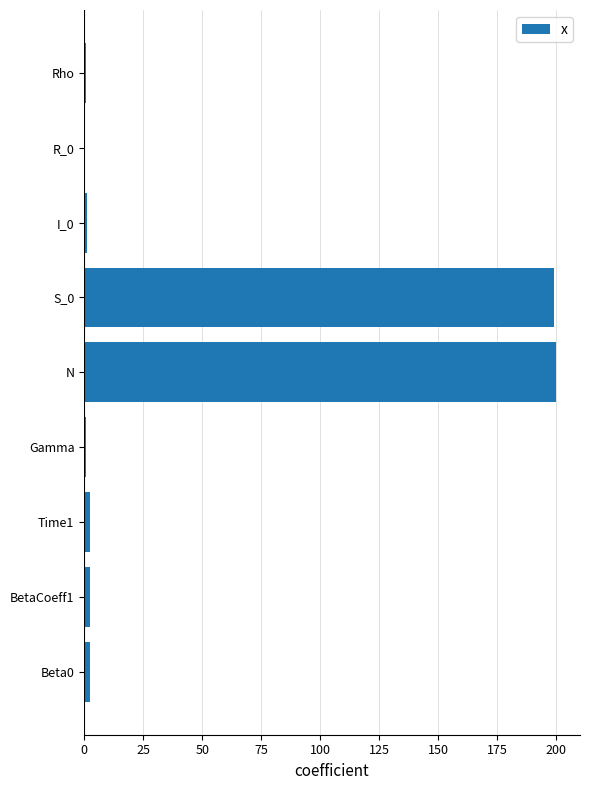

What is the maximum value shown in the chart?

200.0